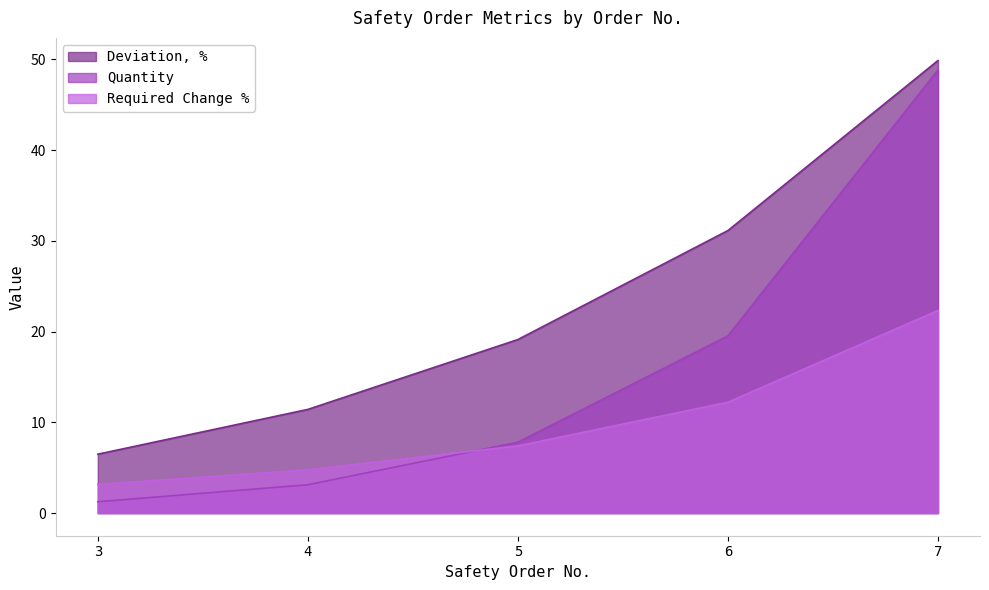

Between 3 and 7, which series saw the biggest shift?

Quantity